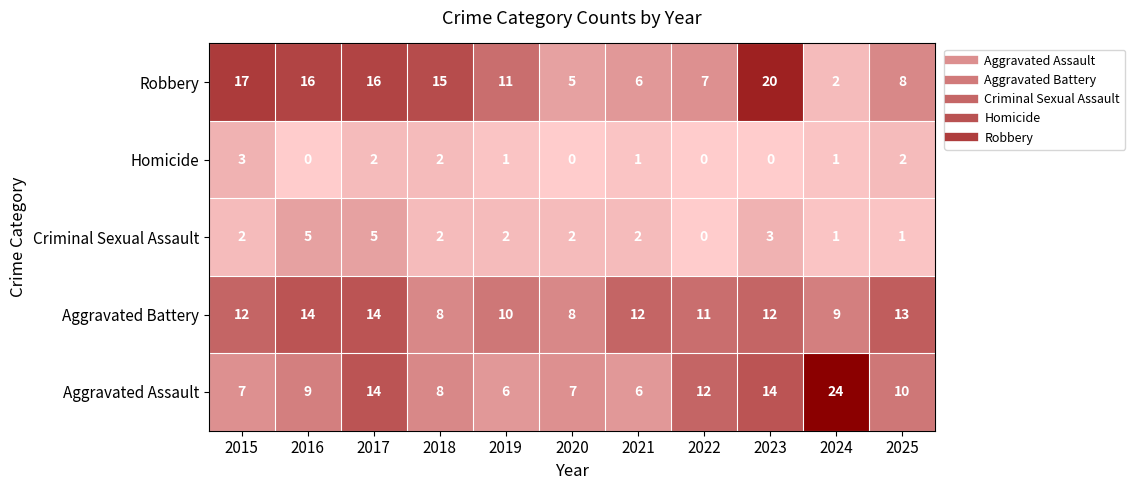

Between 2016 and 2023, which series saw the biggest shift?

Aggravated Assault